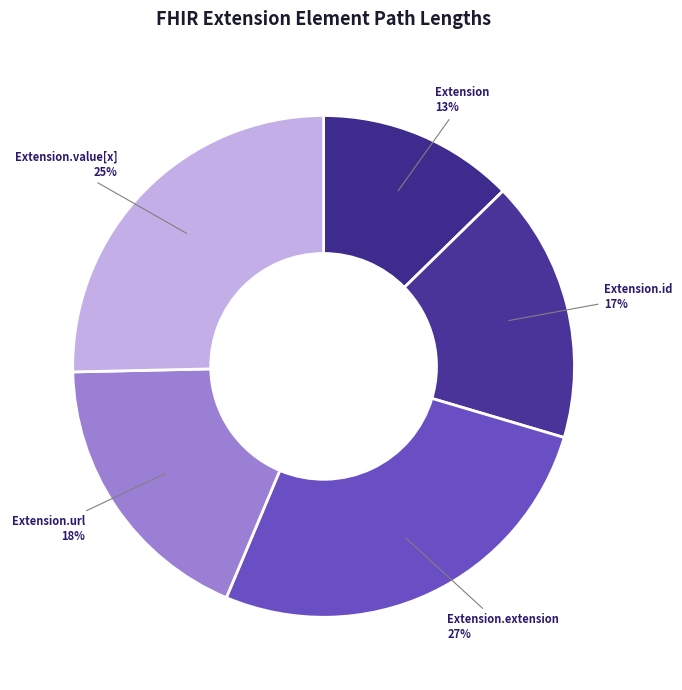

Between Extension.value[x] and Extension, which is larger?

Extension.value[x]